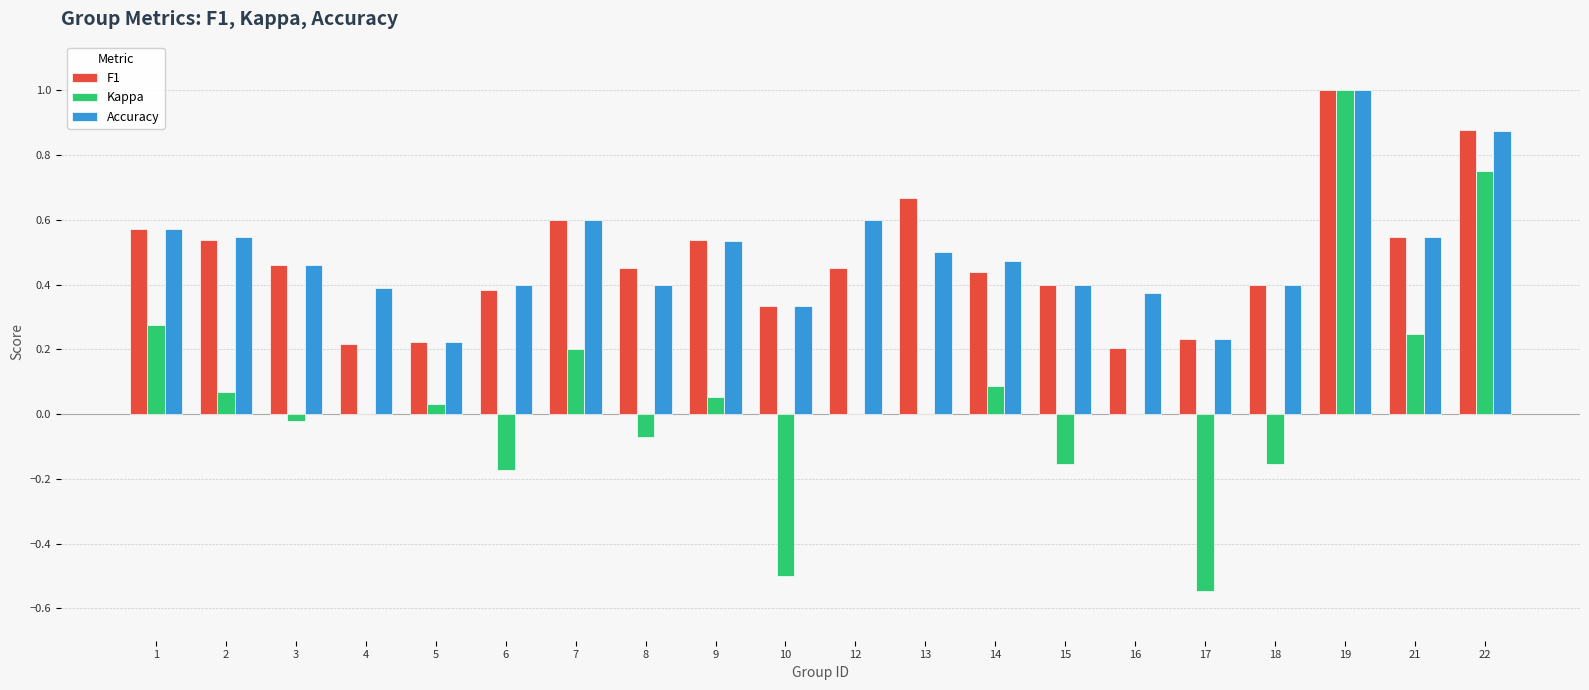

Is the value of Kappa at 22 greater than the value of F1 at 14?

Yes